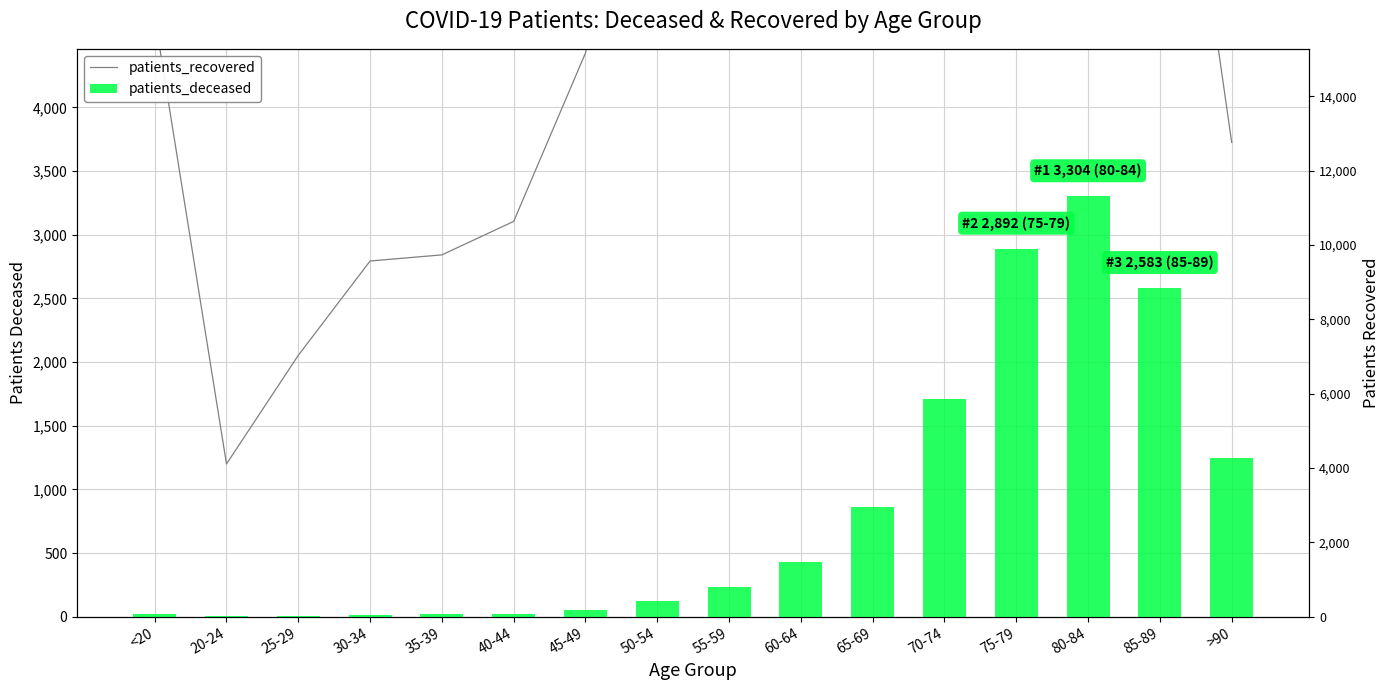

At which label does patients_recovered first exceed 6851?

55-59